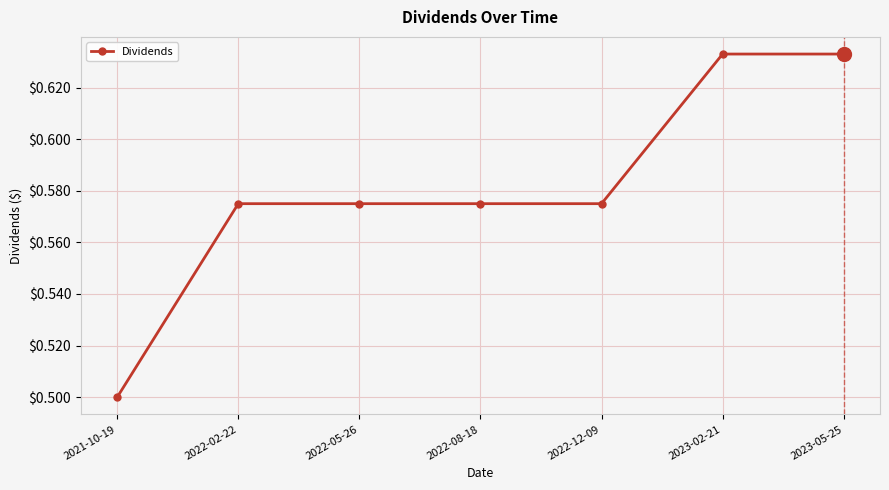

The chart shows a value of 0.3 at 2022-08-18. True or false?

False